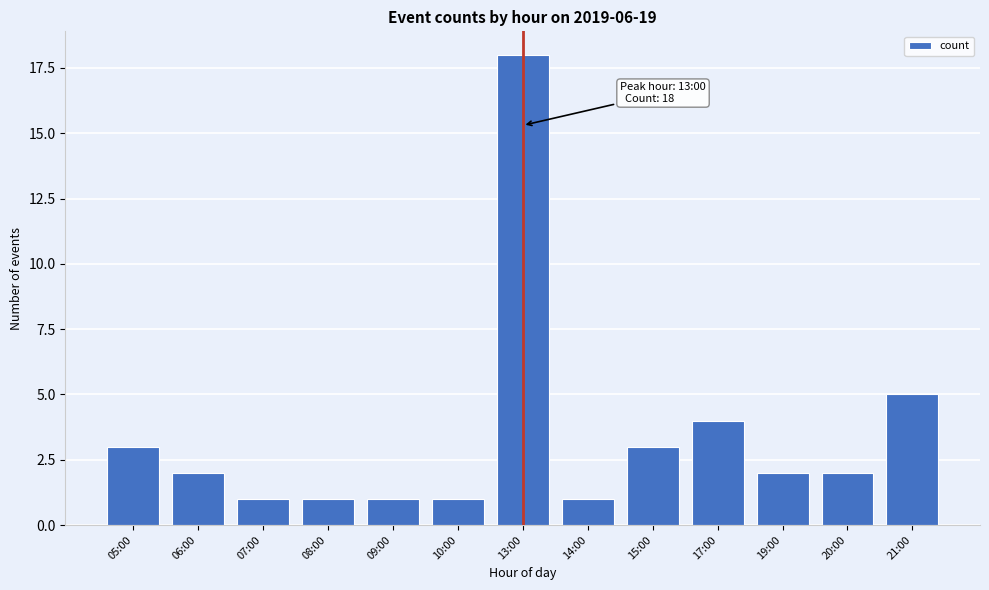

Reading right to left, list all the values displayed in this chart.

5	2	2	4	3	1	18	1	1	1	1	2	3